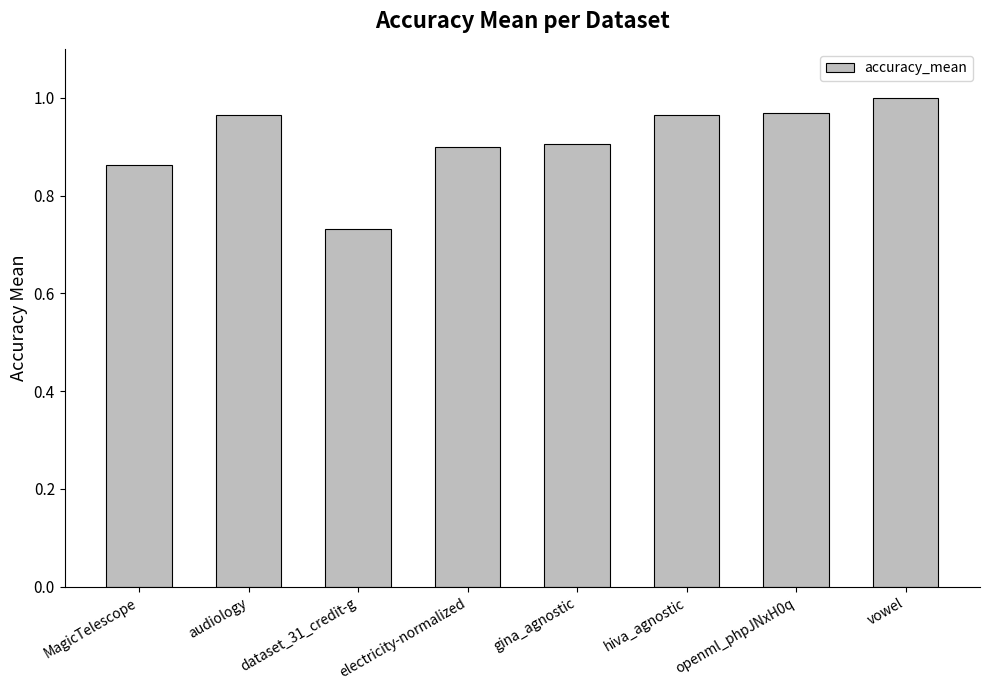

Between openml_phpJNxH0q and dataset_31_credit-g, which is larger?

openml_phpJNxH0q